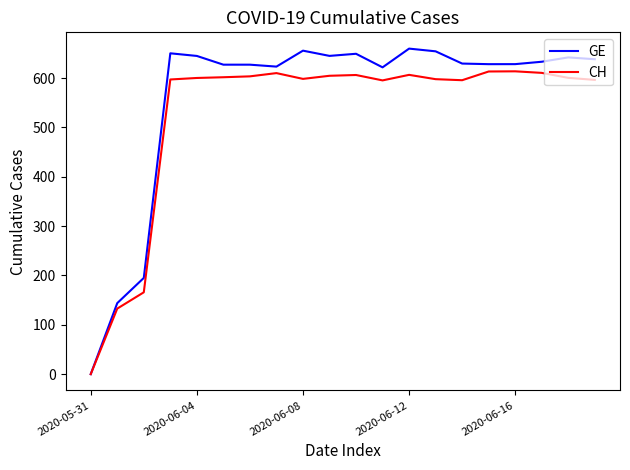

Rank the series by their maximum value, from highest to lowest.

GE, CH